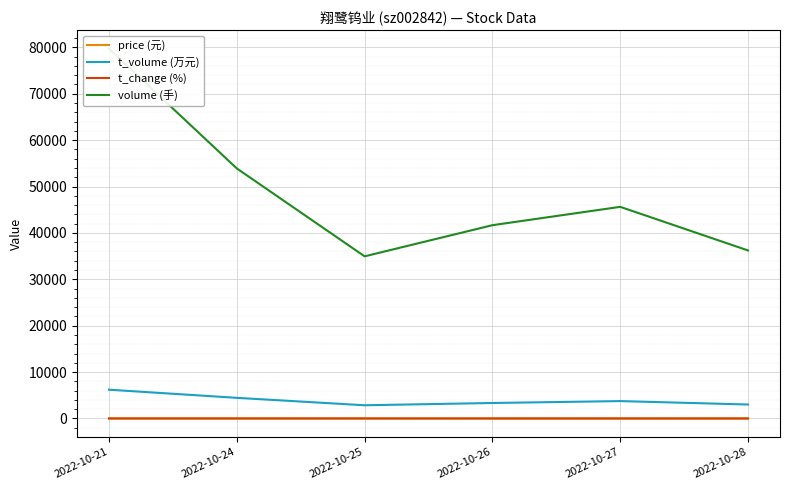

What is the difference between the highest and lowest values at 2022-10-21?

79710.3